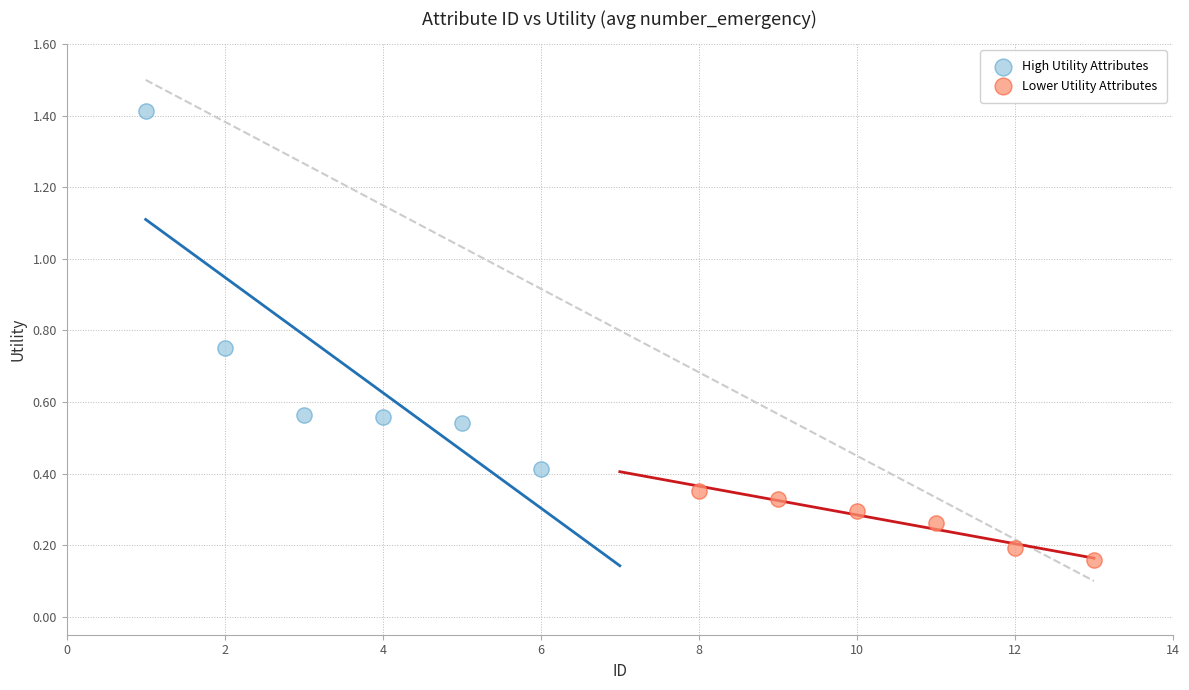

Which series contains the lowest Y value?

Lower Utility Attributes